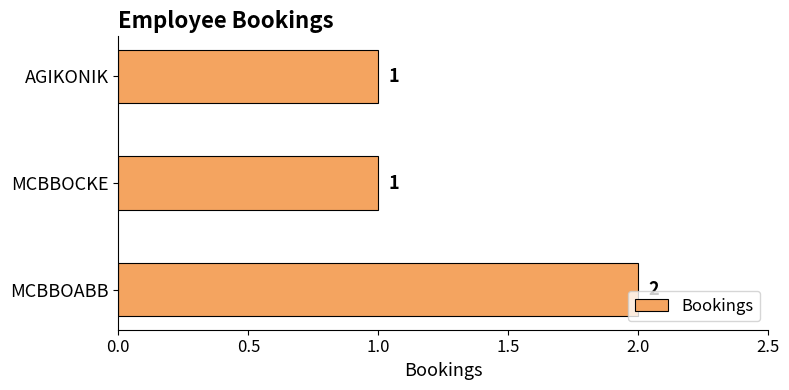

Which label corresponds to the largest value in the chart?

MCBBOABB